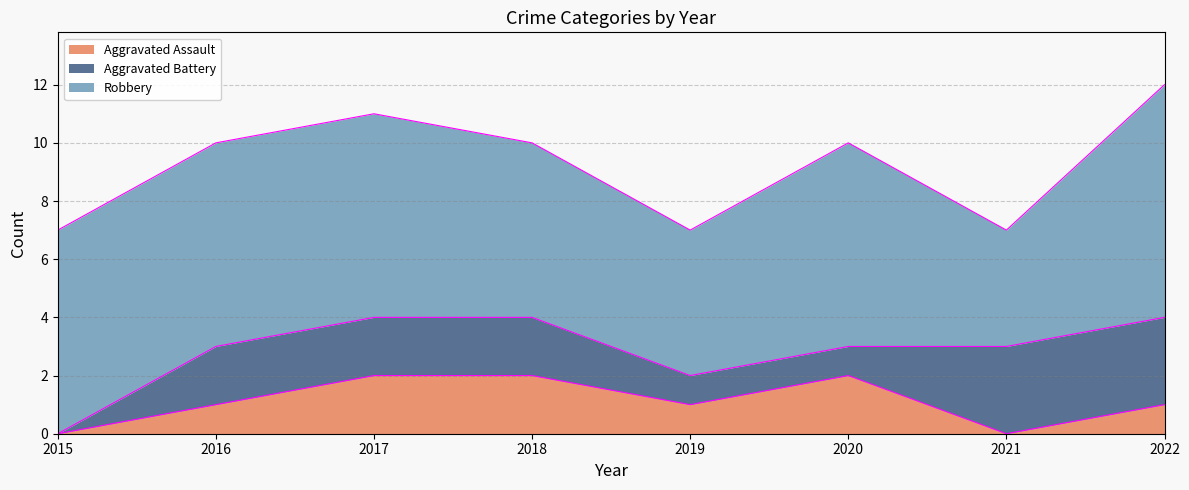

The value of Robbery at 2017 is 7. True or false?

True